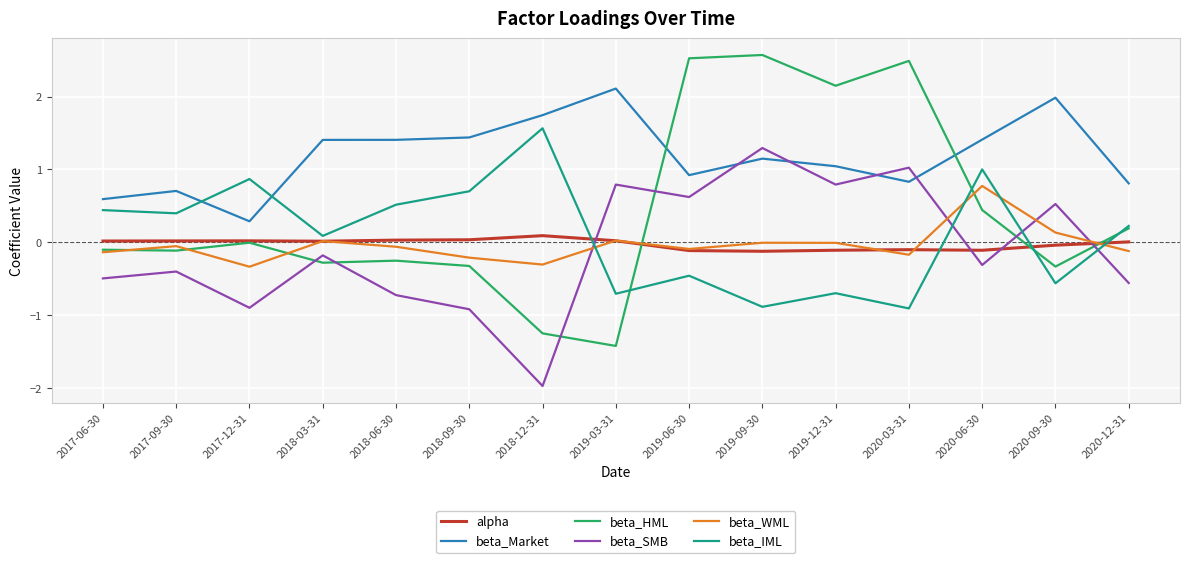

How many lines are shown in the chart?

6